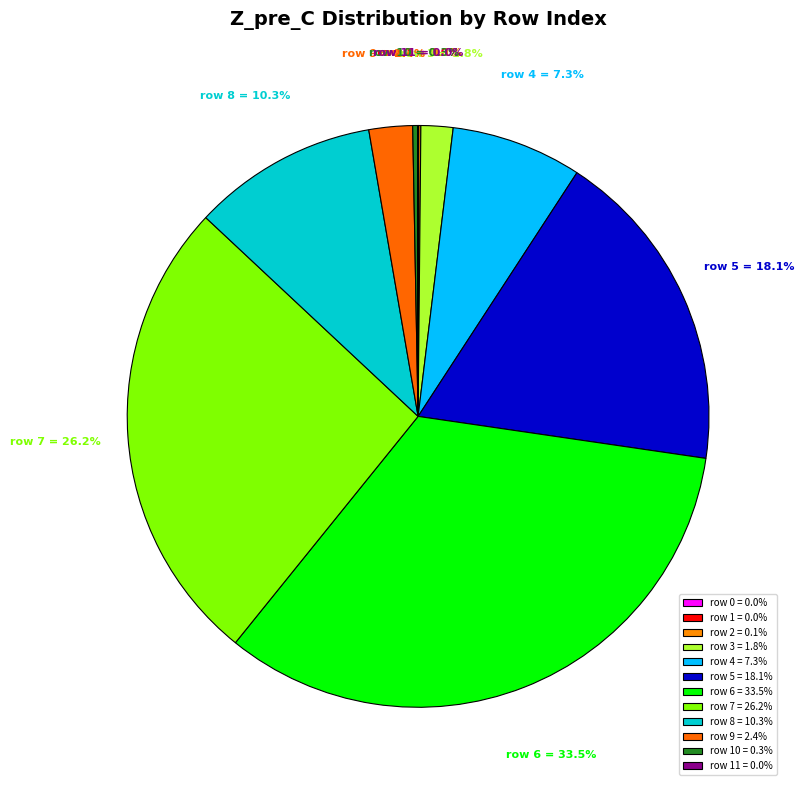

Does row 10 = 0.3% account for over 50% of the chart?

No